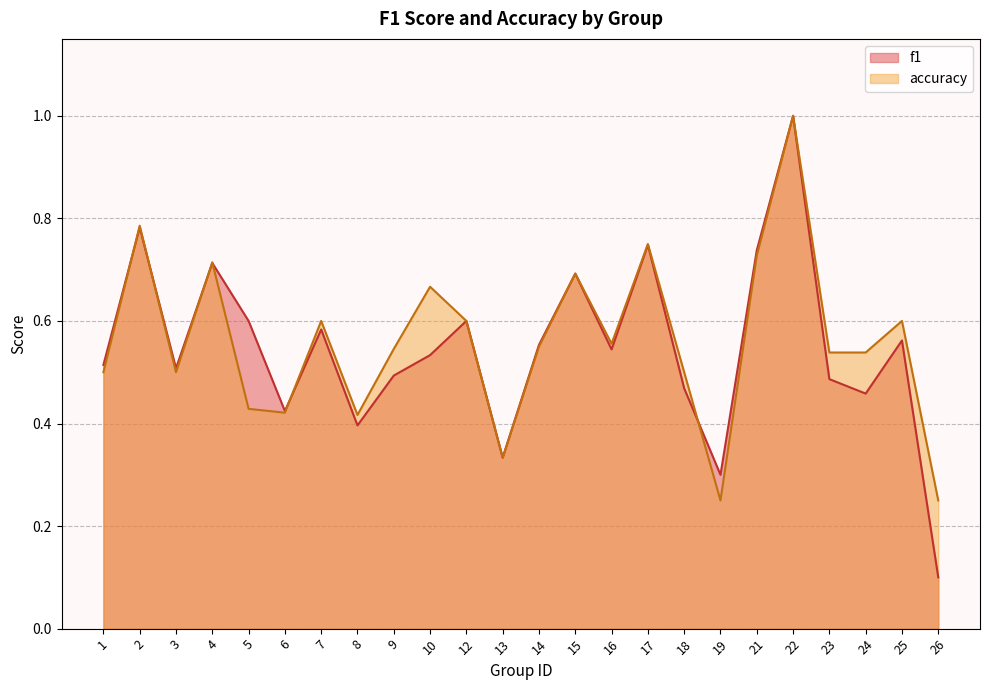

What is the spread (max minus min) of values at 26?

0.1